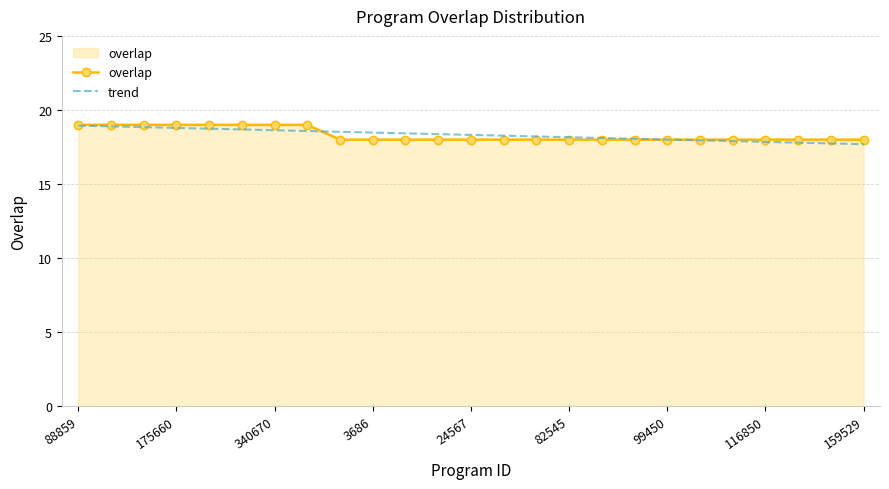

What is the minimum value shown in the chart?

17.7